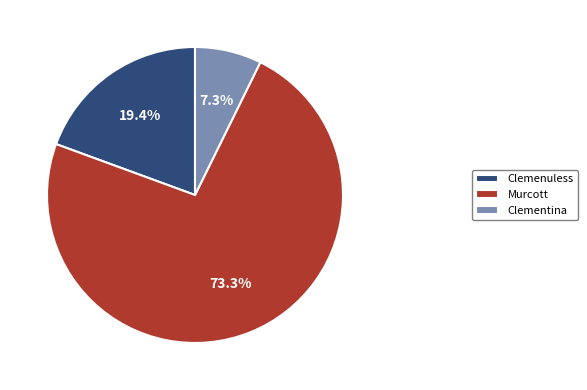

Is there any slice that represents more than half of the pie?

Yes